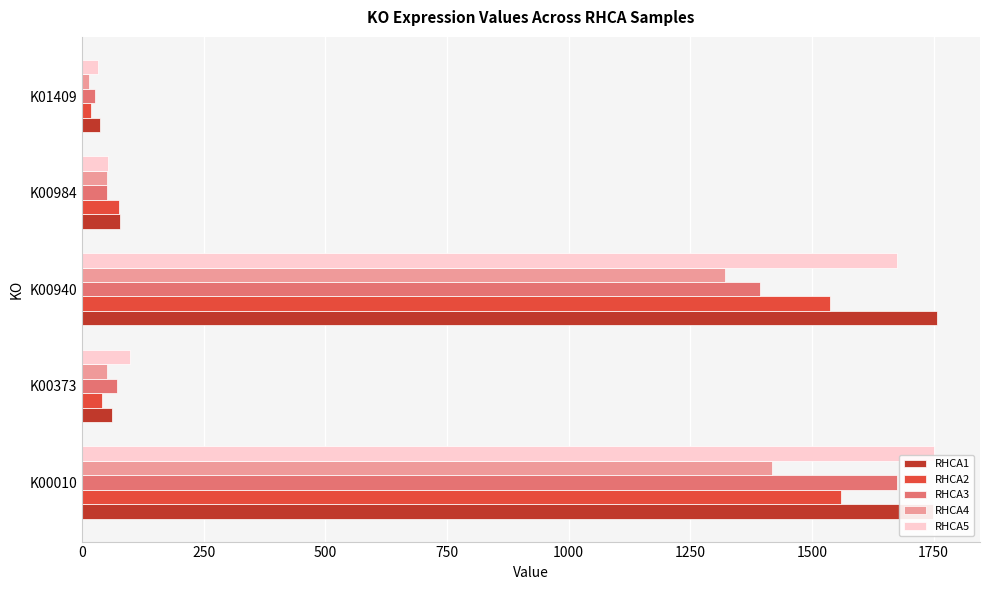

What is the difference between the second highest and second lowest values in the RHCA1 series?

1686.7